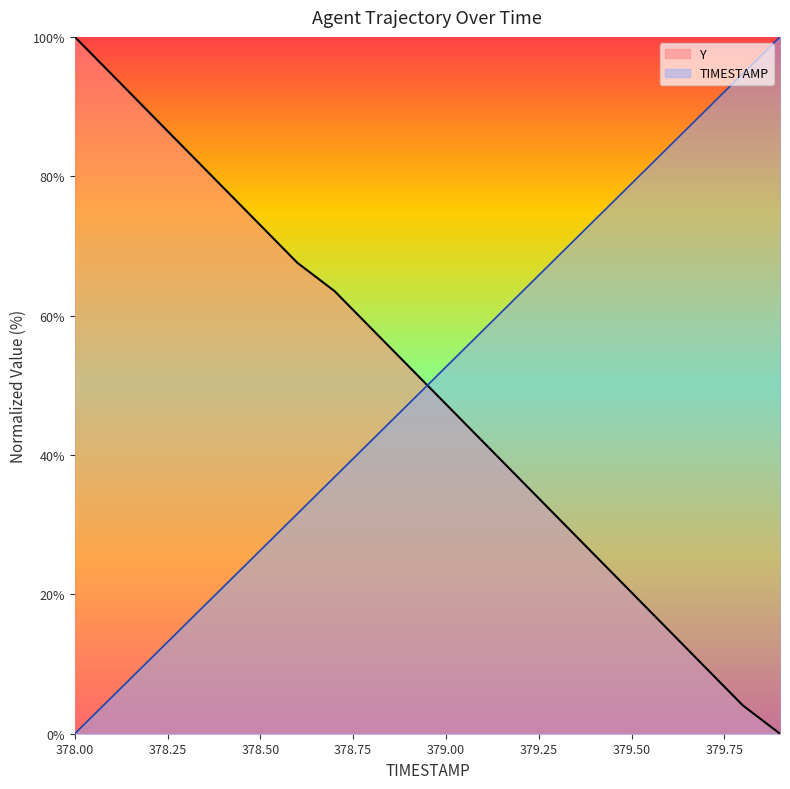

True or false: Y has more than 0 interior local peaks.

False